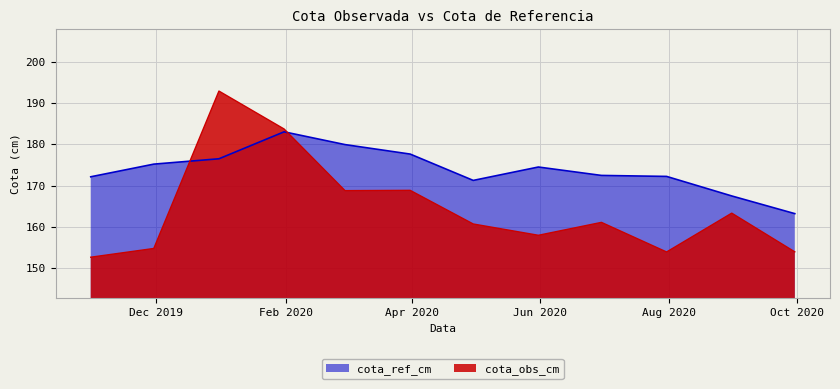

What is the sum of all cota_ref_cm values?

2085.7